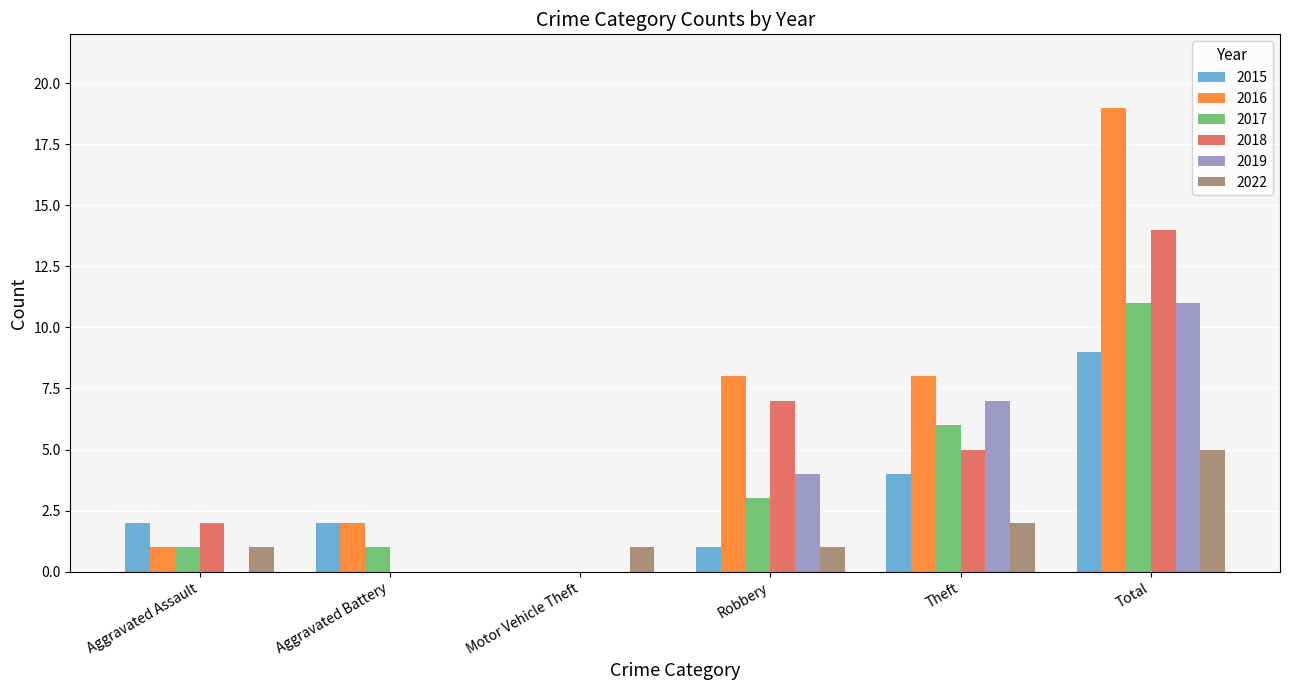

Reading left to right, extract all data points from this chart.

2015: Aggravated Assault=2	Aggravated Battery=2	Motor Vehicle Theft=0	Robbery=1	Theft=4	Total=9
2016: Aggravated Assault=1	Aggravated Battery=2	Motor Vehicle Theft=0	Robbery=8	Theft=8	Total=19
2017: Aggravated Assault=1	Aggravated Battery=1	Motor Vehicle Theft=0	Robbery=3	Theft=6	Total=11
2018: Aggravated Assault=2	Aggravated Battery=0	Motor Vehicle Theft=0	Robbery=7	Theft=5	Total=14
2019: Aggravated Assault=0	Aggravated Battery=0	Motor Vehicle Theft=0	Robbery=4	Theft=7	Total=11
2022: Aggravated Assault=1	Aggravated Battery=0	Motor Vehicle Theft=1	Robbery=1	Theft=2	Total=5